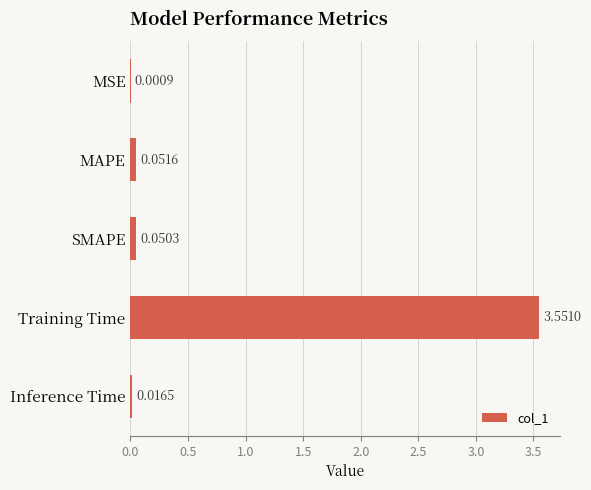

What is the sum of all values?

3.7